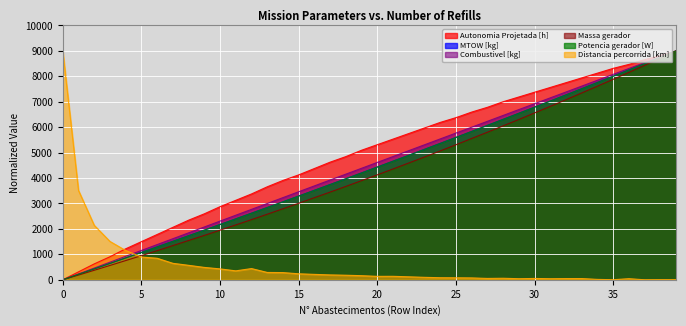

What is the approximate value of MTOW [kg] at 35?

8005.6